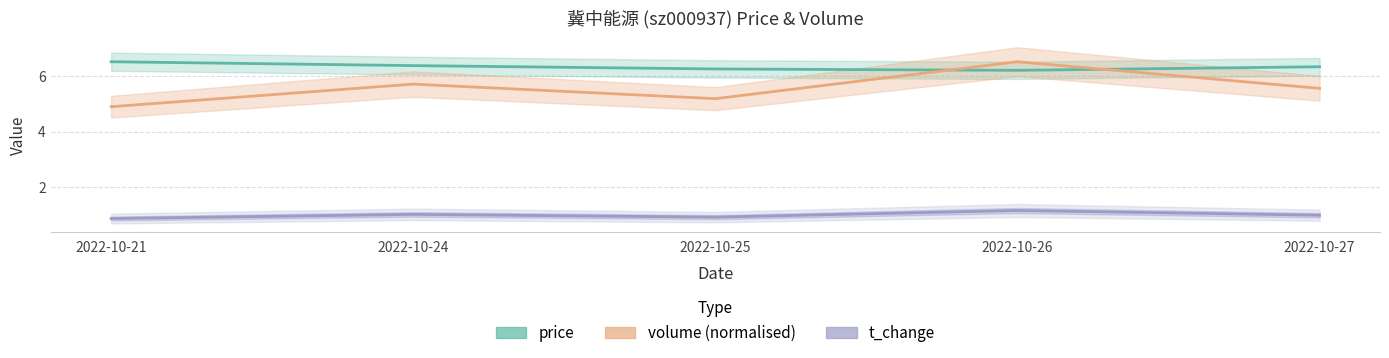

What is the sum of the t_change values at 2022-10-24 and 2022-10-26?

2.2